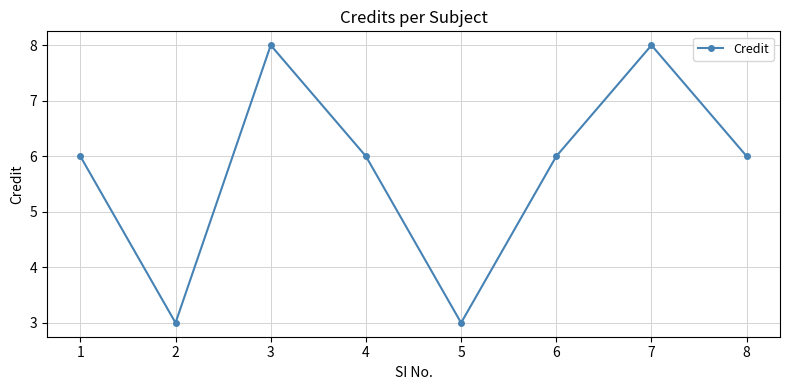

What is the value of the 7th point from the left?

8